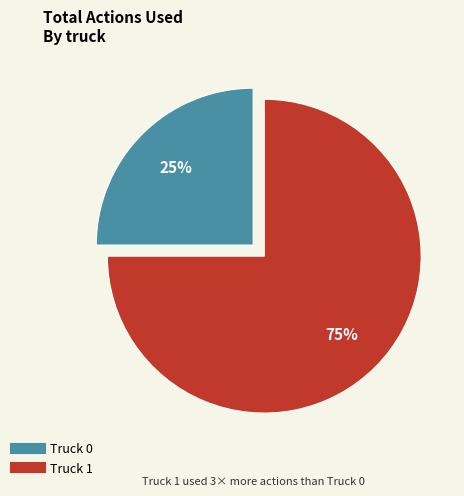

What percentage is the Truck 0 slice, to the nearest percent?

25%